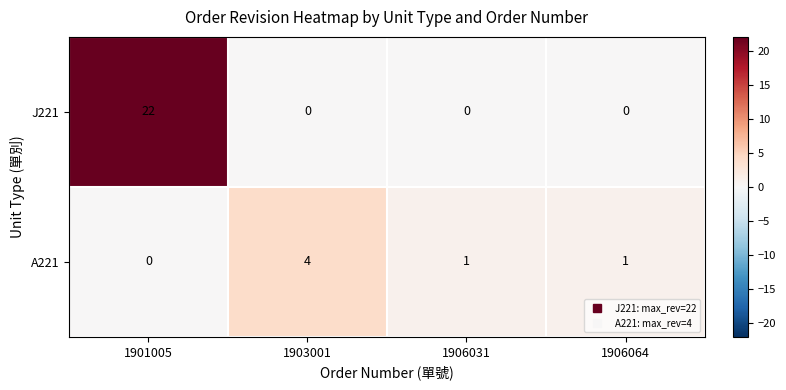

Rank the series by their average value, from lowest to highest.

A221, J221